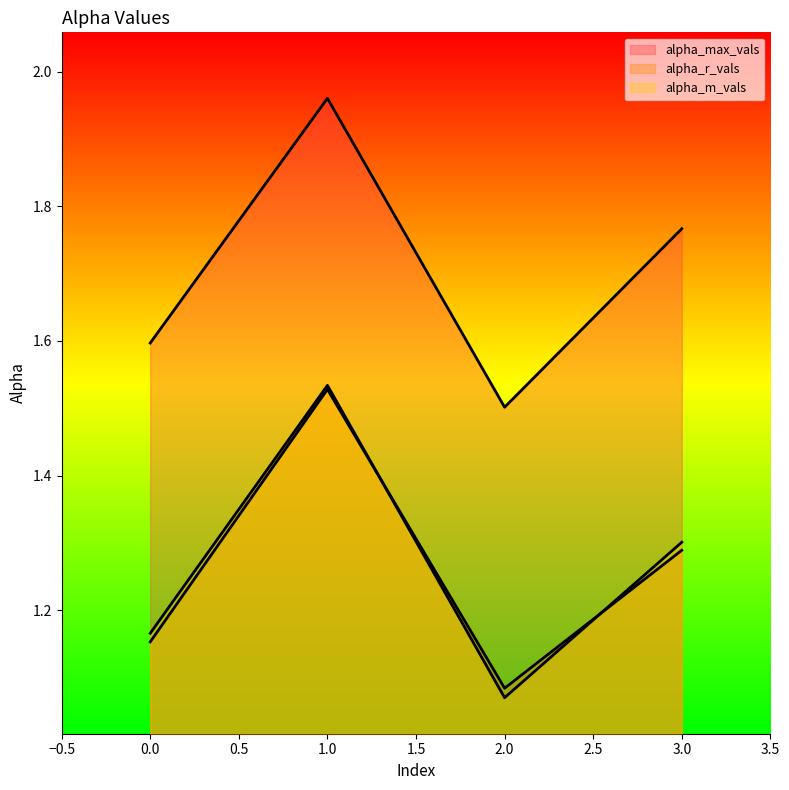

Which series has the largest range (max minus min)?

alpha_m_vals